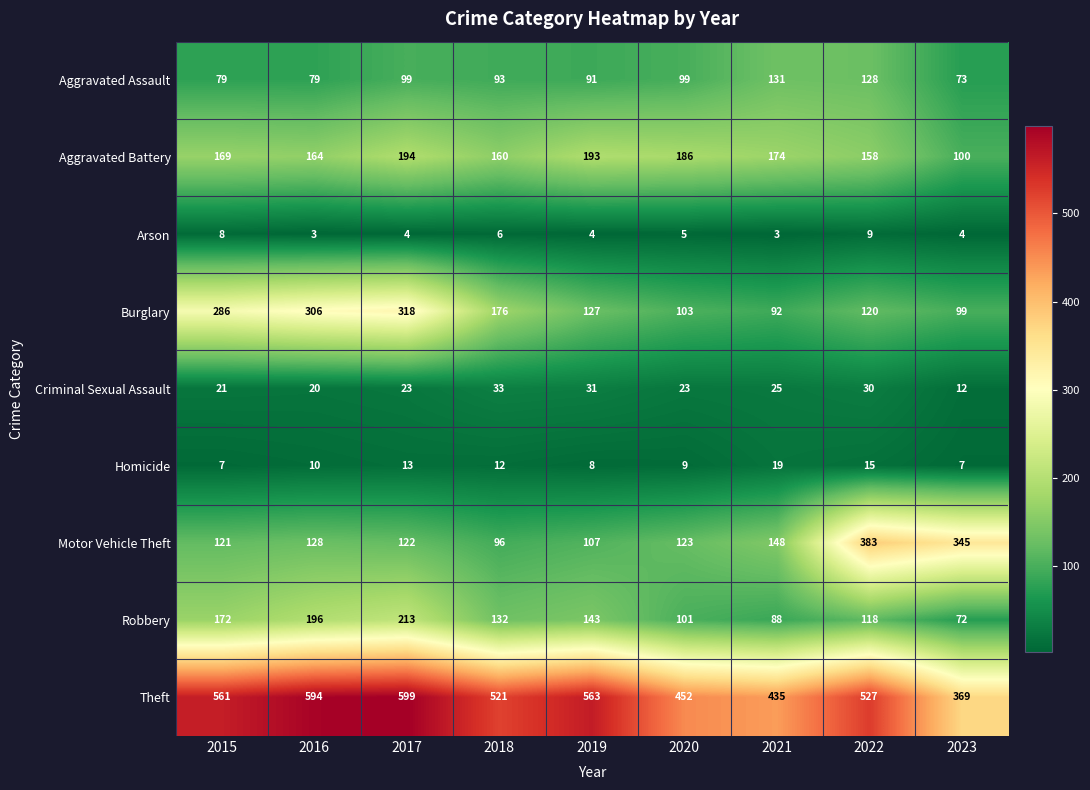

What is the total value across all series at 2020?

1101